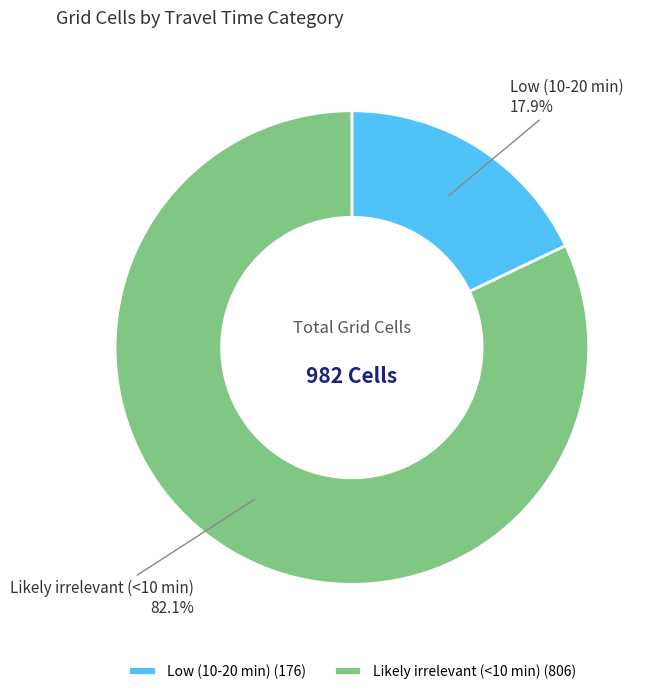

Between Likely irrelevant (<10 min) and Low (10-20 min), which is larger?

Likely irrelevant (<10 min)